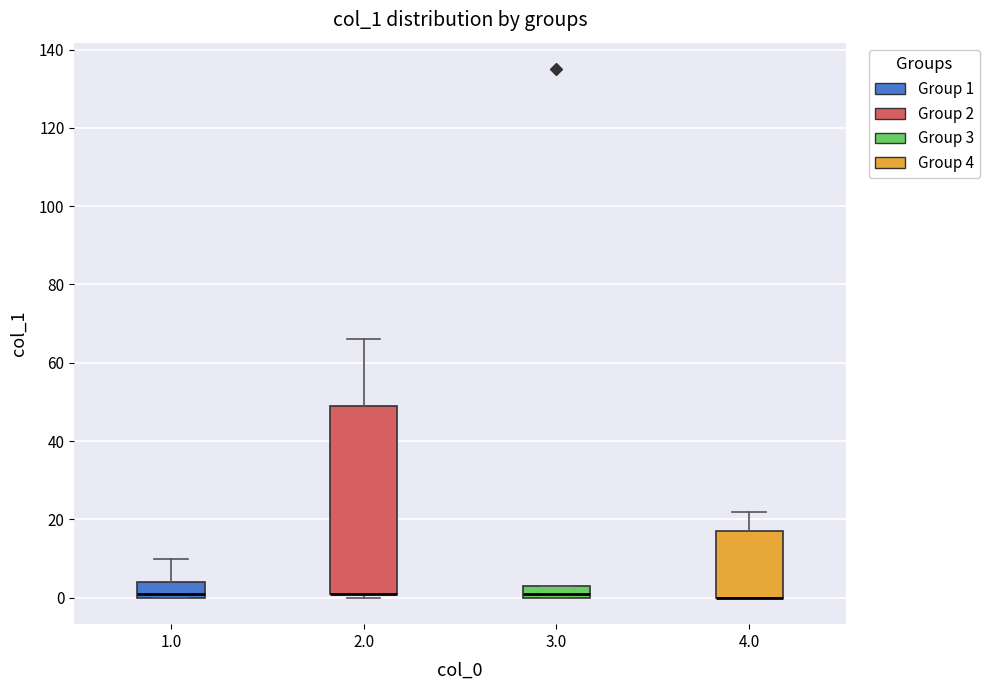

Reading left to right, transcribe this box plot: for each box, give where its median line is, the range the box spans, and where its two whiskers end, as read against the y-axis. The values are not printed on the chart, so give them approximately, as read against the axis.

1.0: median 2, box 0 to 4, whiskers 0 to 10
2.0: median 2 (drawn on the box's lower edge), box 2 to 50, whiskers 0 to 66
3.0: median 2, box 0 to 4, whiskers 0 to 4
4.0: median 0 (drawn on the box's lower edge), box 0 to 18, whiskers 0 to 22